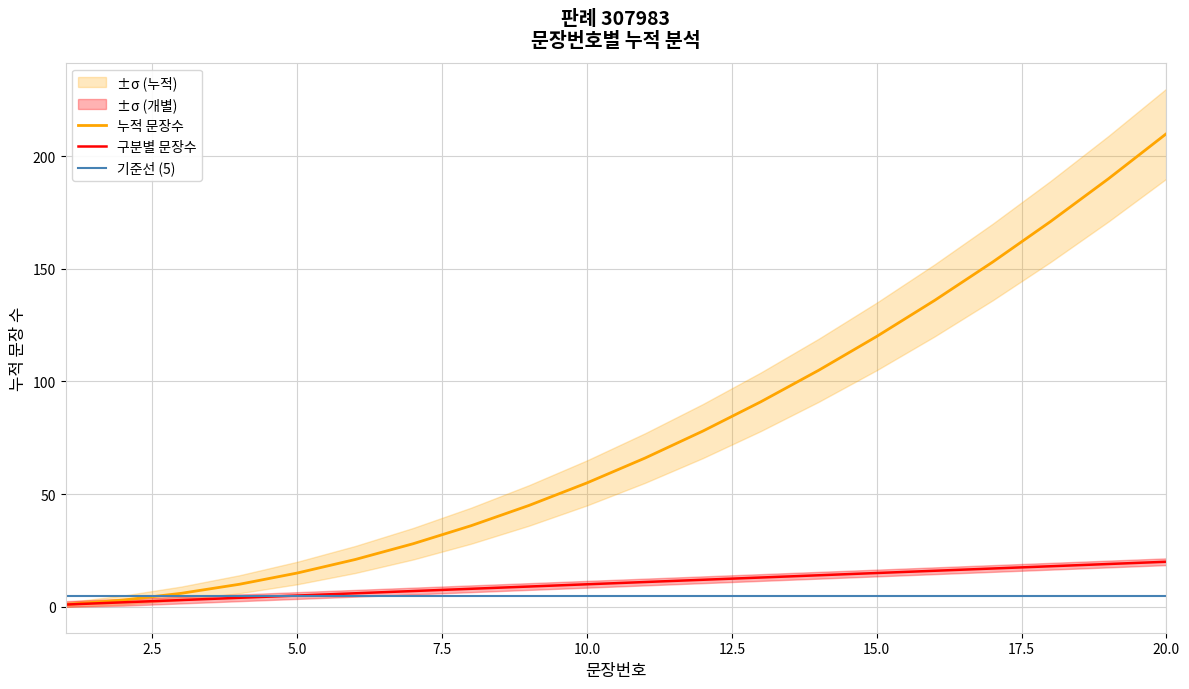

What is the highest value of the 기준선 (5) series?

5